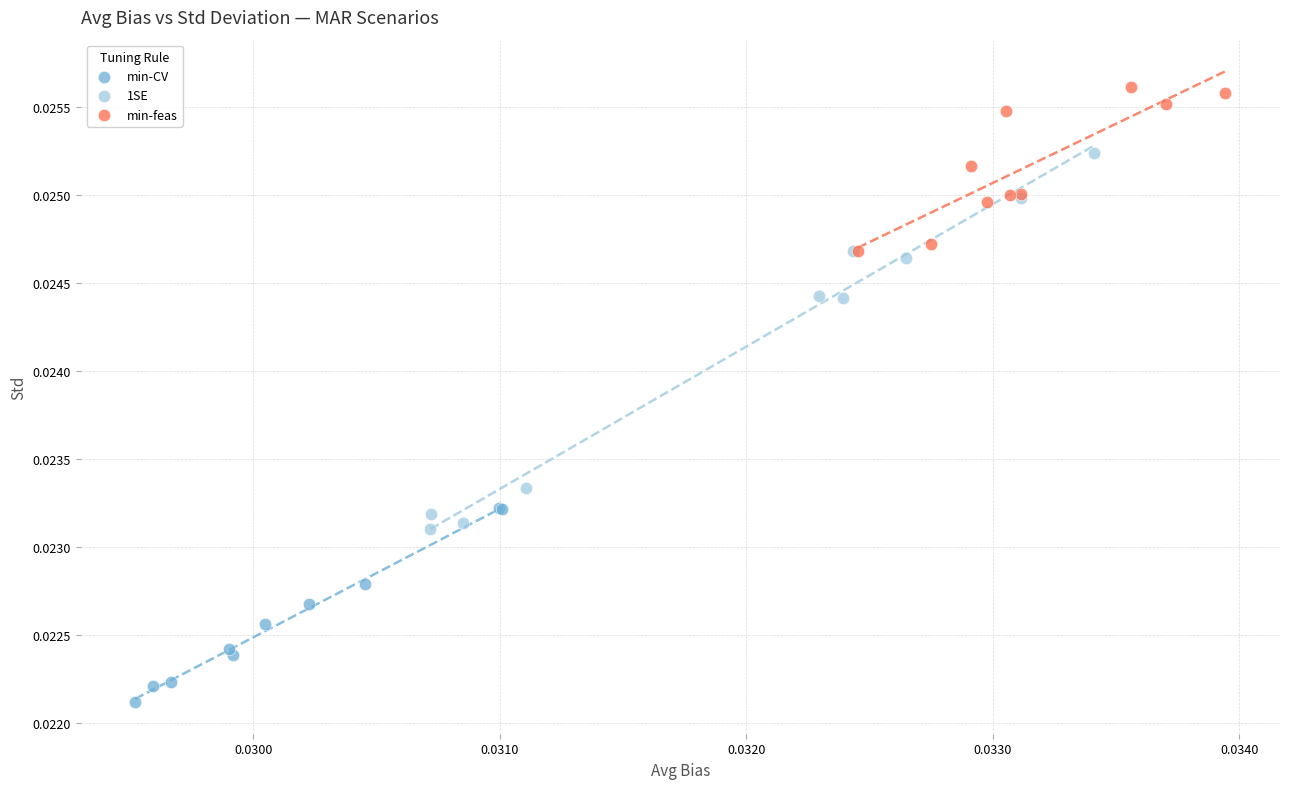

What are all the series names shown in the legend?

min-CV, 1SE, min-feas